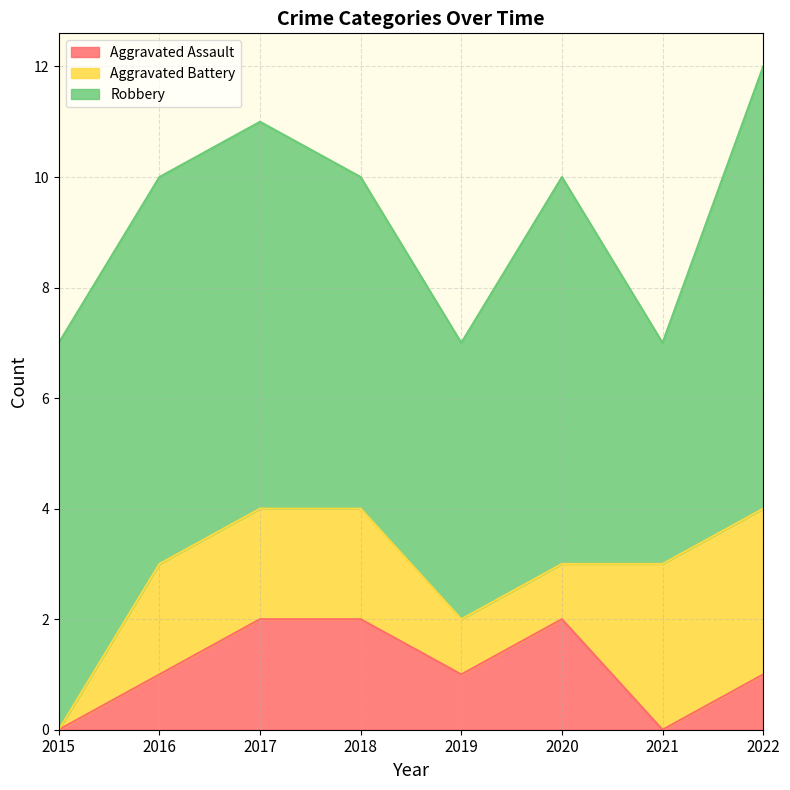

Reading left to right, what are all the values shown in this chart?

Aggravated Assault: 0	1	2	2	1	2	0	1
Aggravated Battery: 0	2	2	2	1	1	3	3
Robbery: 7	7	7	6	5	7	4	8